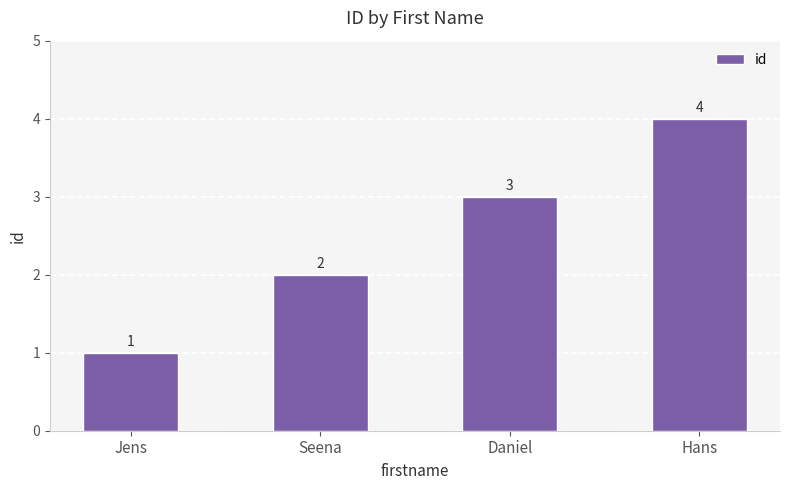

Between Daniel and Seena, which is larger?

Daniel